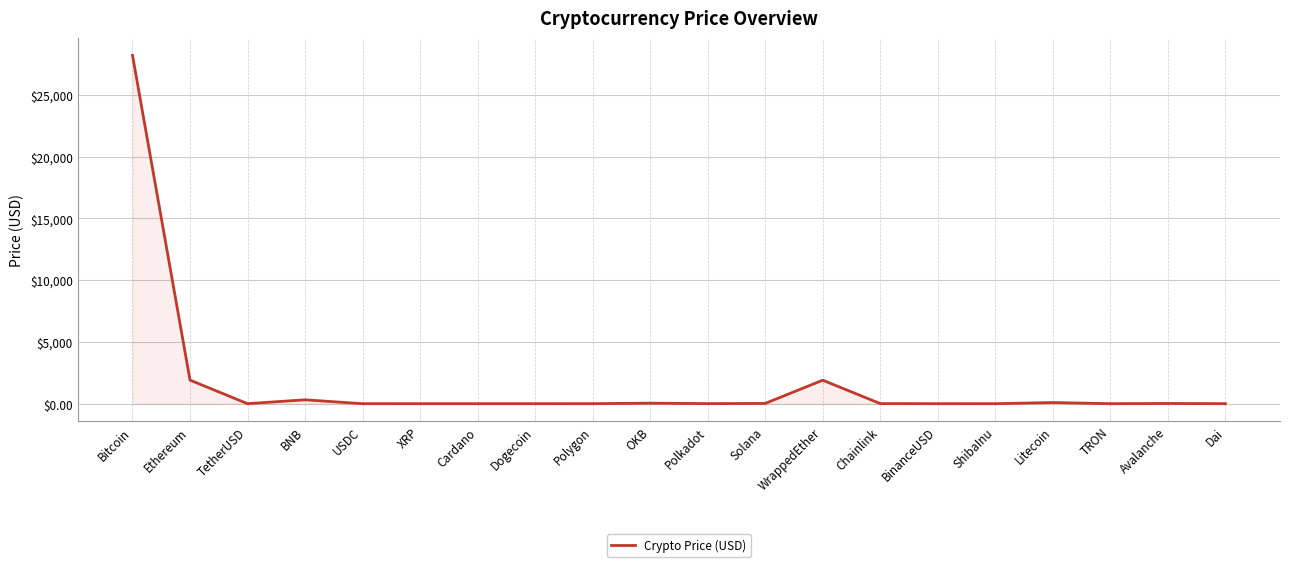

Which category has the highest value across all series?

Bitcoin